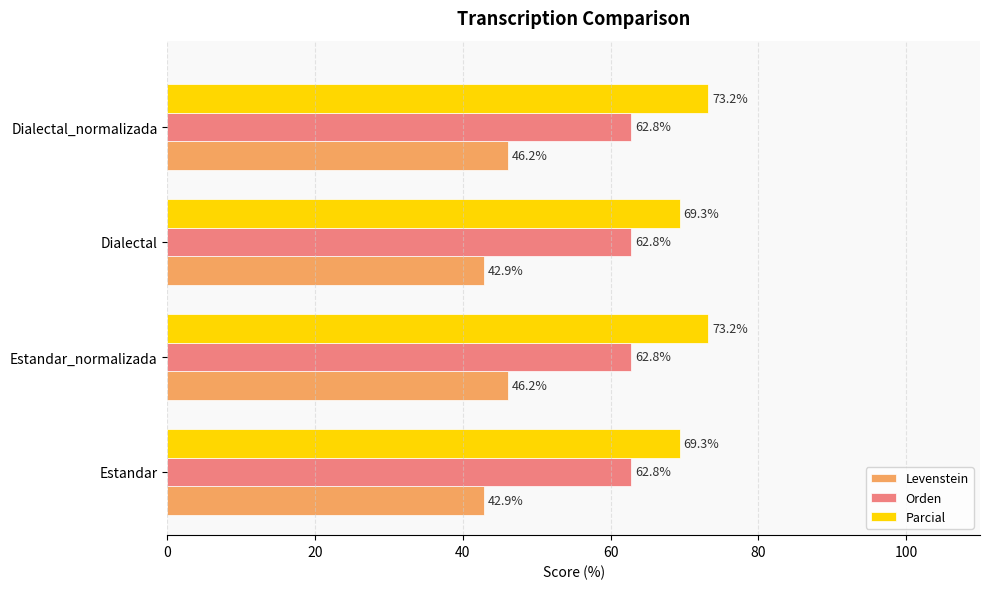

The Levenstein series shows 30.6 at Estandar_normalizada. True or false?

False